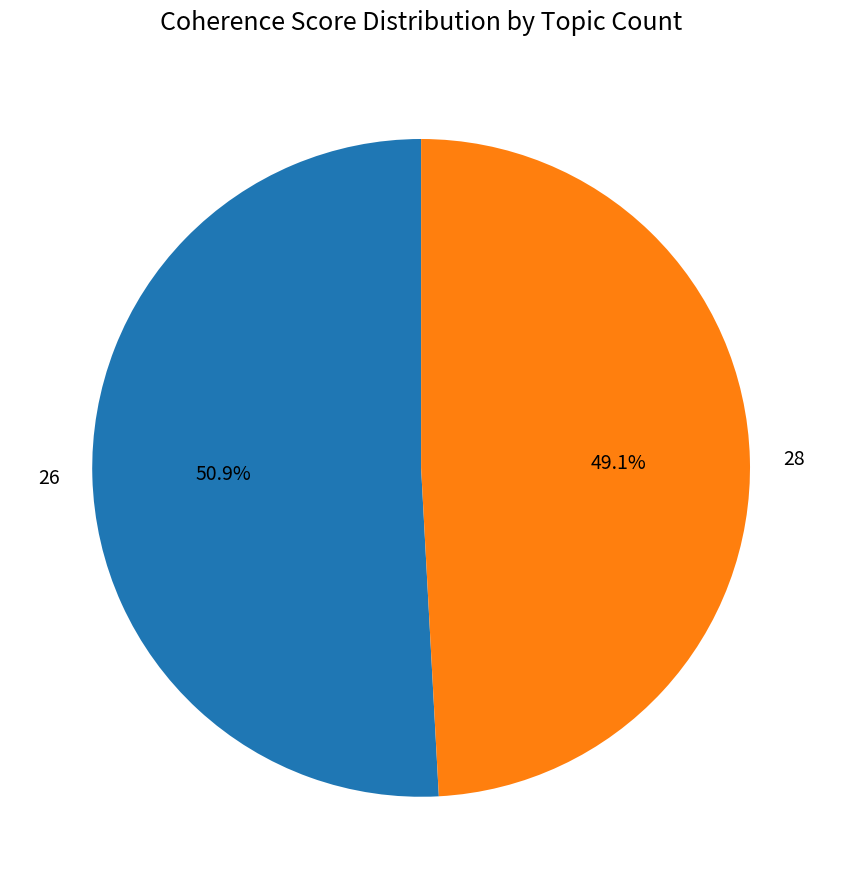

To the nearest percent, what is the average slice percentage?

50%